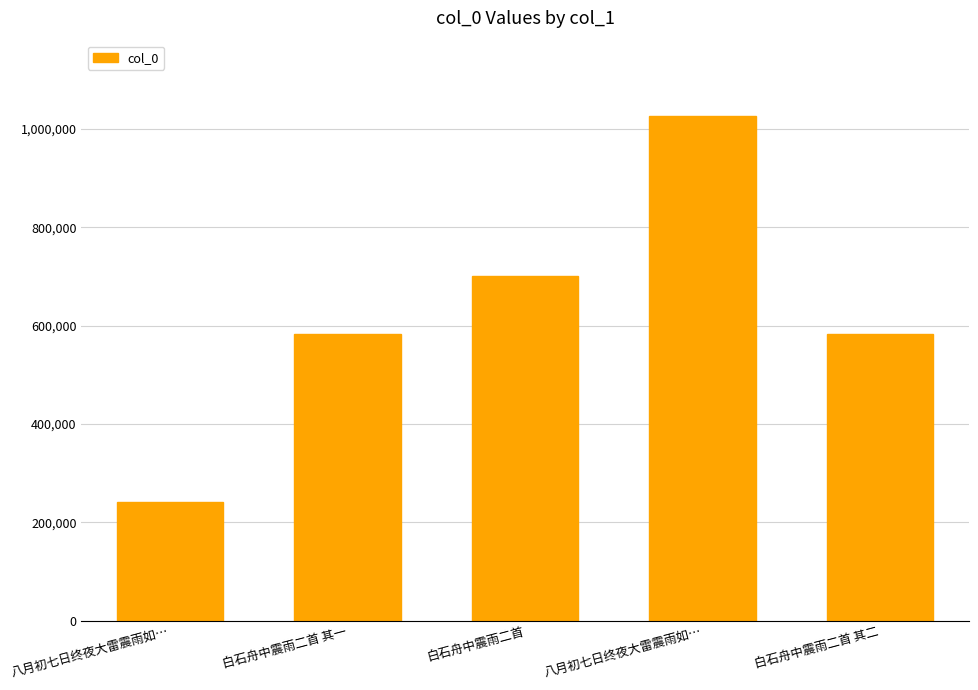

Rank the categories by value from lowest to highest.

八月初七日终夜大雷震雨如…, 白石舟中震雨二首 其一, 白石舟中震雨二首 其二, 白石舟中震雨二首, 八月初七日终夜大雷震雨如…